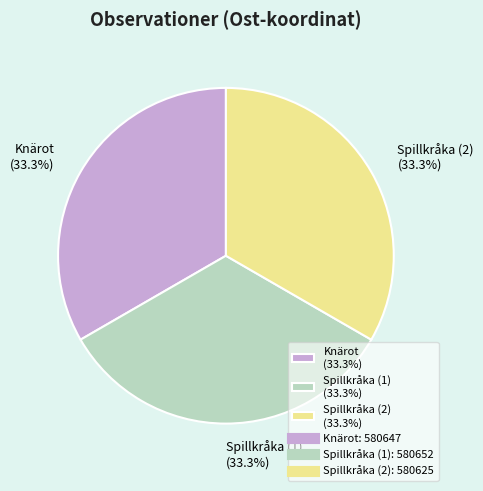

Combined, what portion of the pie is Spillkråka (2) (33.3%) and Spillkråka (1) (33.3%)?

66.7%